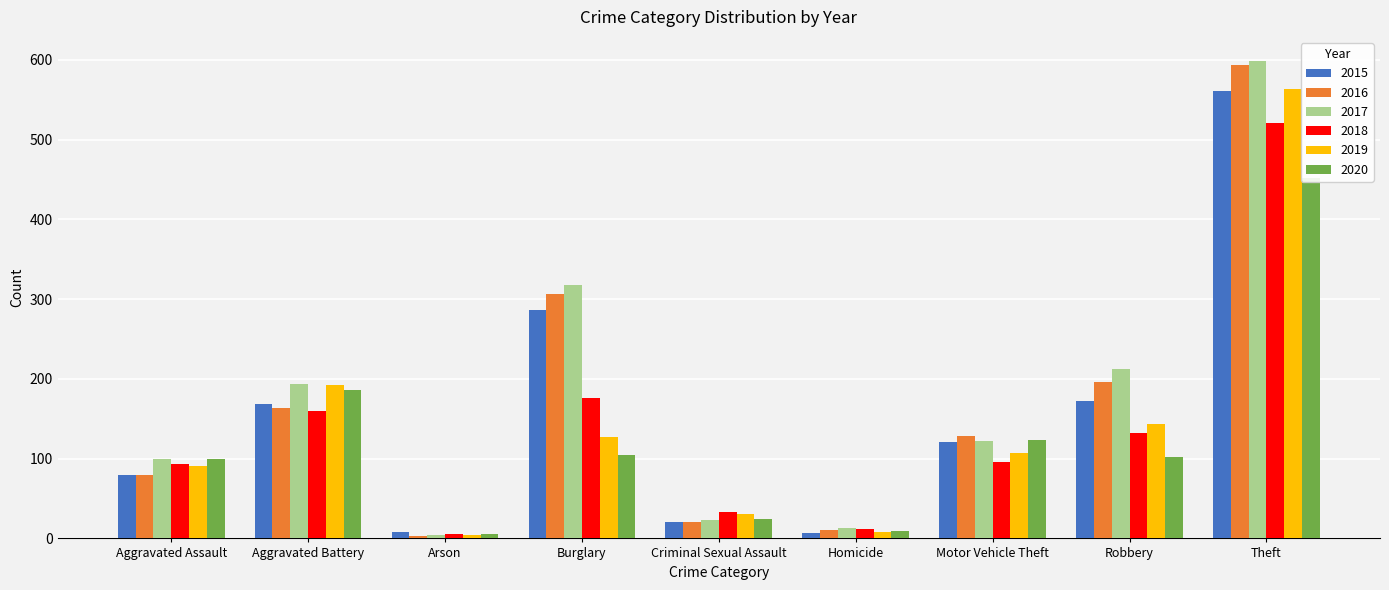

Which series has the widest spread of values?

2017